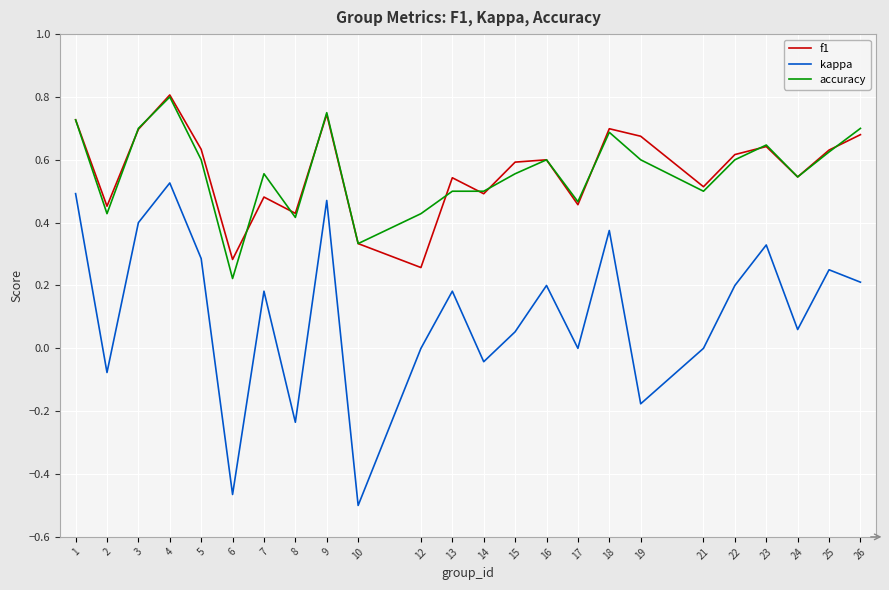

Is the value of kappa at 1 greater than the value of f1 at 1?

No